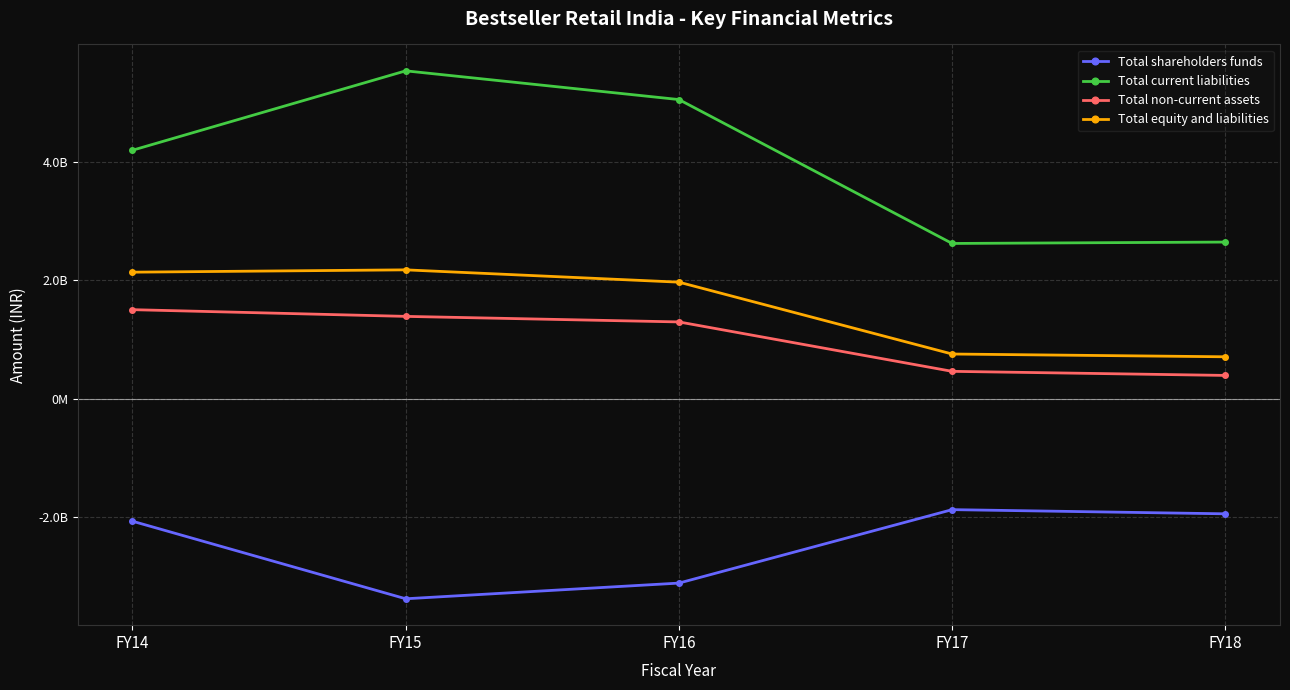

Is this an area chart (filled region under the line)?

No